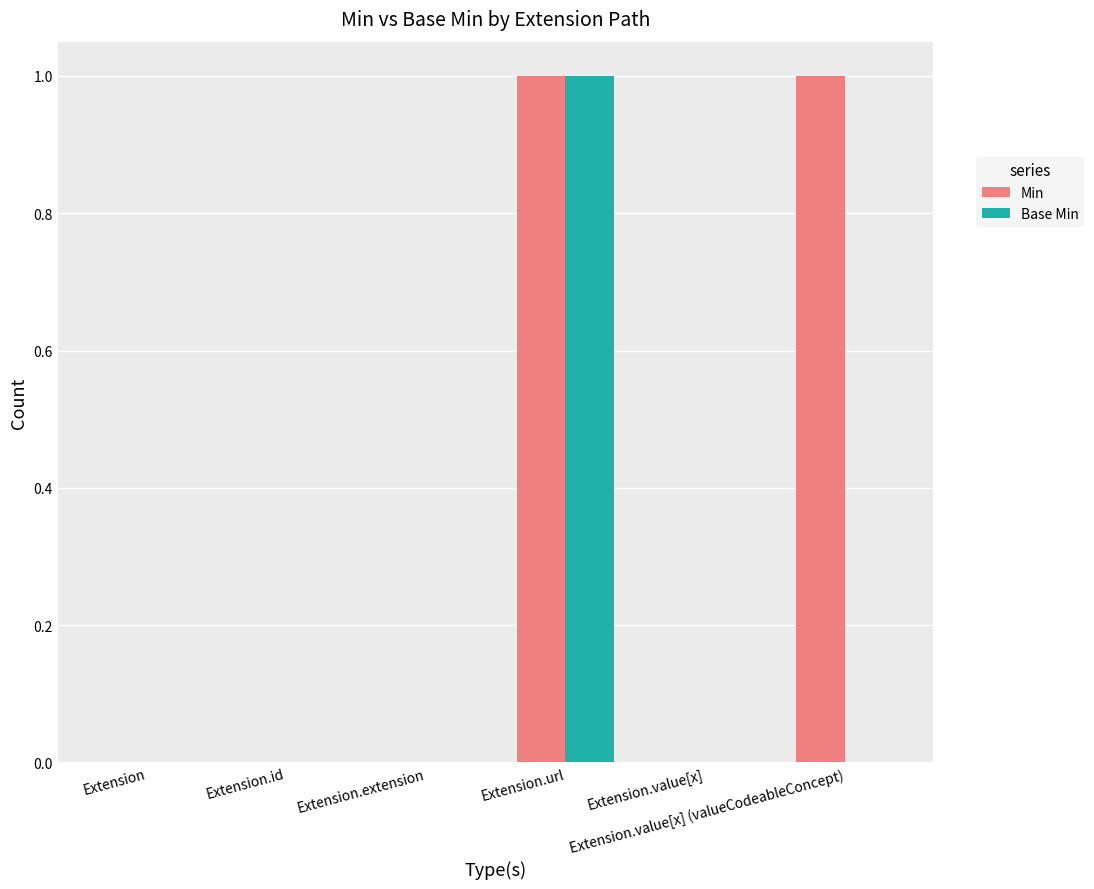

What is the greatest value displayed?

1